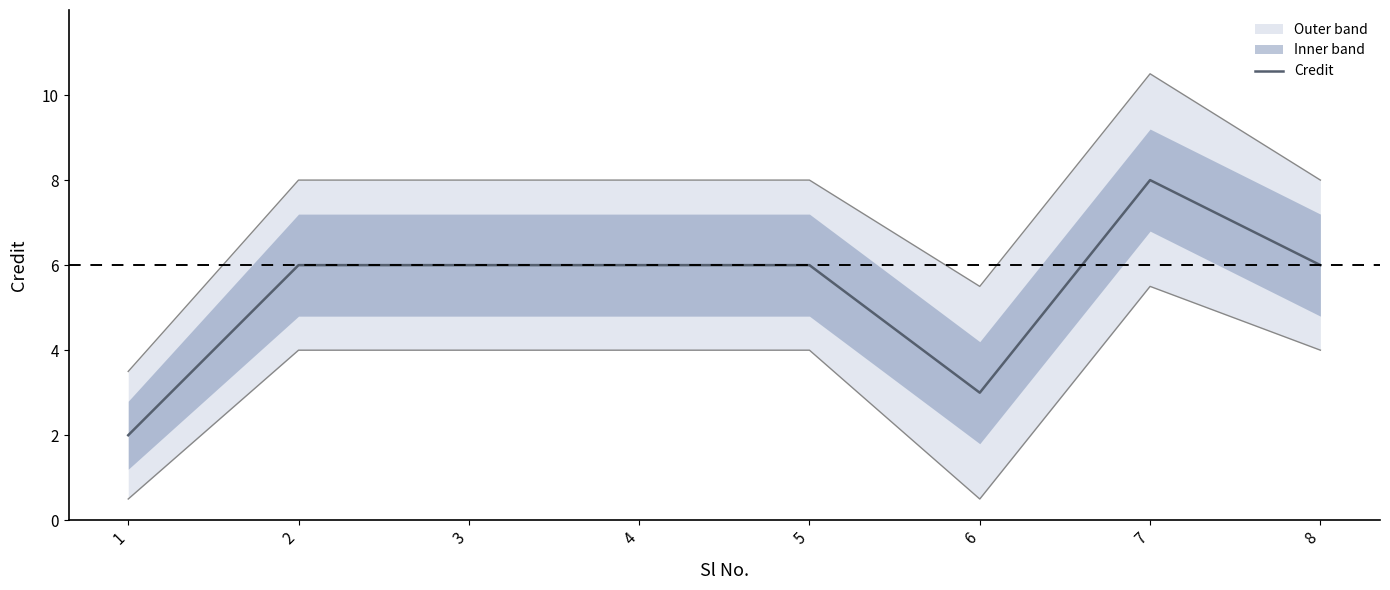

Which label corresponds to the largest value in the chart?

7